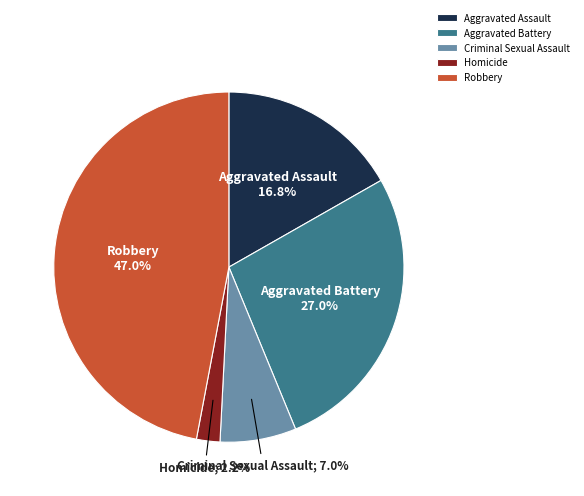

Does any single category account for the majority?

No